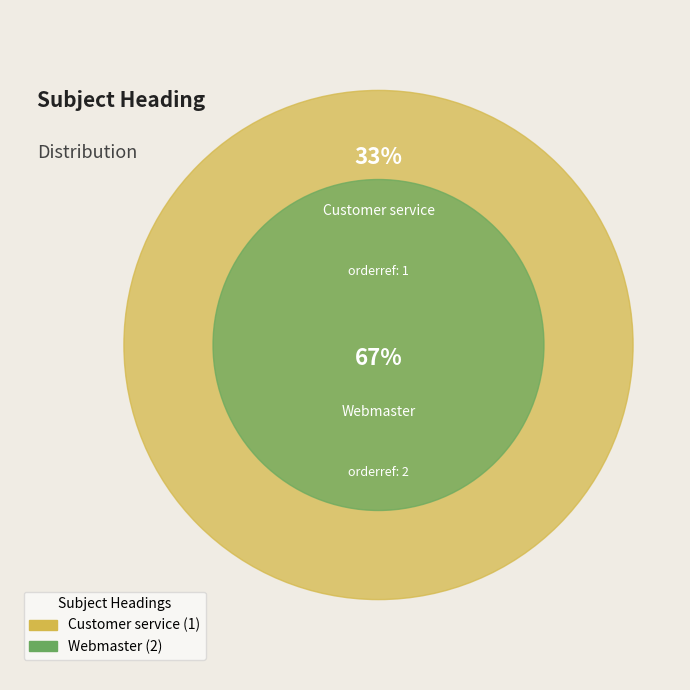

Which category accounts for the majority?

Webmaster